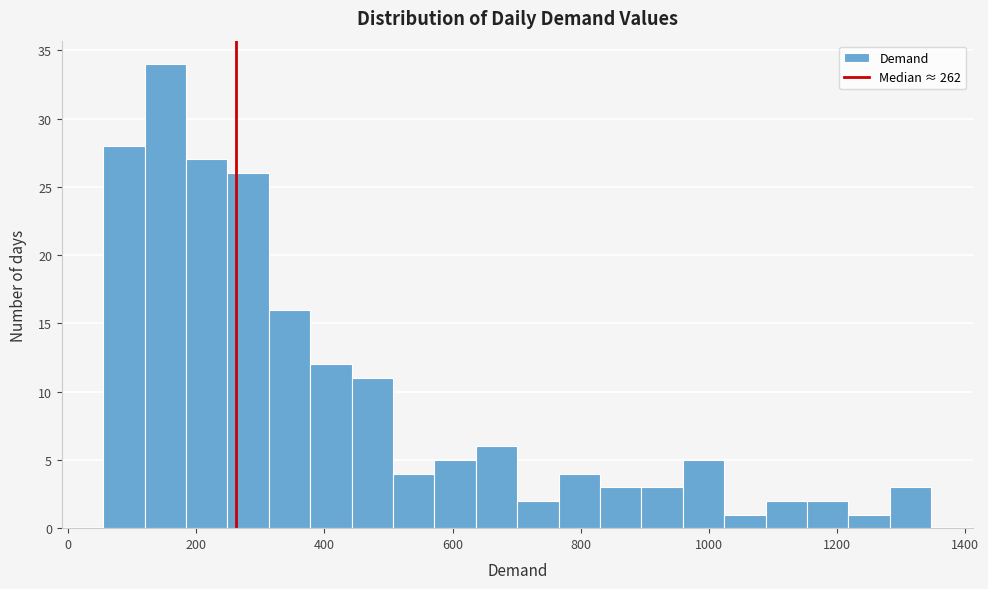

Around what value on the x-axis is the tallest bar? Give the approximate position of its centre, as read against the axis.

160